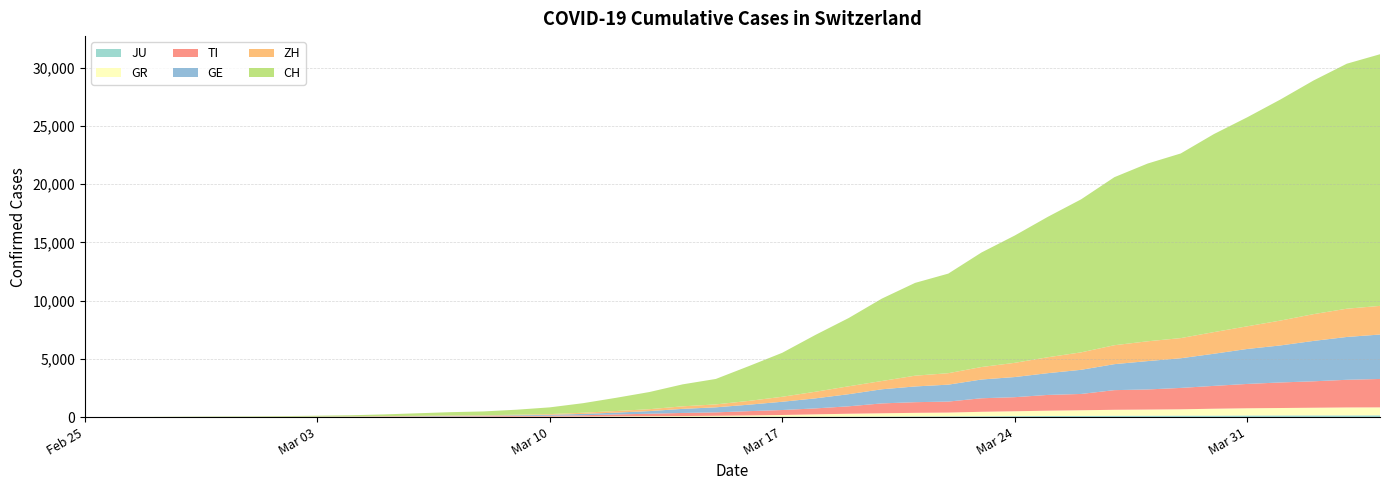

Reading right to left, list all the values displayed in this chart.

JU: 2020-04-04=154	2020-04-03=149	2020-04-02=149	2020-04-01=145	2020-03-31=140	2020-03-30=128	2020-03-29=127	2020-03-28=119	2020-03-27=114	2020-03-26=100	2020-03-25=92	2020-03-24=82	2020-03-23=69	2020-03-22=61	2020-03-21=54	2020-03-20=44	2020-03-19=36	2020-03-18=32	2020-03-17=29	2020-03-16=25	2020-03-15=19	2020-03-14=18	2020-03-13=17	2020-03-12=12	2020-03-11=7	2020-03-10=7	2020-03-09=7	2020-03-08=5	2020-03-07=5	2020-03-06=4	2020-03-05=4	2020-03-04=2	2020-03-03=2	2020-03-02=1	2020-03-01=1	2020-02-29=1	2020-02-28=1	2020-02-27=1	2020-02-26=0	2020-02-25=0
GR: 2020-04-04=680	2020-04-03=678	2020-04-02=655	2020-04-01=635	2020-03-31=617	2020-03-30=591	2020-03-29=542	2020-03-28=527	2020-03-27=513	2020-03-26=487	2020-03-25=458	2020-03-24=419	2020-03-23=386	2020-03-22=327	2020-03-21=311	2020-03-20=283	2020-03-19=252	2020-03-18=204	2020-03-17=152	2020-03-16=118	2020-03-15=93	2020-03-14=73	2020-03-13=65	2020-03-12=53	2020-03-11=44	2020-03-10=32	2020-03-09=28	2020-03-08=19	2020-03-07=18	2020-03-06=16	2020-03-05=15	2020-03-04=13	2020-03-03=10	2020-03-02=9	2020-03-01=6	2020-02-29=6	2020-02-28=6	2020-02-27=2	2020-02-26=2	2020-02-25=0
TI: 2020-04-04=2442	2020-04-03=2377	2020-04-02=2271	2020-04-01=2195	2020-03-31=2091	2020-03-30=1962	2020-03-29=1837	2020-03-28=1727	2020-03-27=1688	2020-03-26=1401	2020-03-25=1354	2020-03-24=1209	2020-03-23=1162	2020-03-22=945	2020-03-21=916	2020-03-20=849	2020-03-19=638	2020-03-18=511	2020-03-17=426	2020-03-16=368	2020-03-15=293	2020-03-14=265	2020-03-13=206	2020-03-12=163	2020-03-11=108	2020-03-10=75	2020-03-09=61	2020-03-08=49	2020-03-07=41	2020-03-06=28	2020-03-05=25	2020-03-04=13	2020-03-03=8	2020-03-02=4	2020-03-01=2	2020-02-29=2	2020-02-28=1	2020-02-27=1	2020-02-26=1	2020-02-25=0
GE: 2020-04-04=3817	2020-04-03=3679	2020-04-02=3470	2020-04-01=3181	2020-03-31=3004	2020-03-30=2762	2020-03-29=2548	2020-03-28=2437	2020-03-27=2232	2020-03-26=2074	2020-03-25=1871	2020-03-24=1730	2020-03-23=1612	2020-03-22=1454	2020-03-21=1351	2020-03-20=1213	2020-03-19=1041	2020-03-18=863	2020-03-17=710	2020-03-16=556	2020-03-15=435	2020-03-14=351	2020-03-13=227	2020-03-12=155	2020-03-11=114	2020-03-10=80	2020-03-09=60	2020-03-08=45	2020-03-07=43	2020-03-06=30	2020-03-05=20	2020-03-04=16	2020-03-03=14	2020-03-02=11	2020-03-01=10	2020-02-29=9	2020-02-28=5	2020-02-27=1	2020-02-26=1	2020-02-25=0
ZH: 2020-04-04=2461	2020-04-03=2428	2020-04-02=2300	2020-04-01=2136	2020-03-31=1947	2020-03-30=1859	2020-03-29=1733	2020-03-28=1701	2020-03-27=1627	2020-03-26=1500	2020-03-25=1368	2020-03-24=1221	2020-03-23=1073	2020-03-22=984	2020-03-21=925	2020-03-20=711	2020-03-19=679	2020-03-18=568	2020-03-17=429	2020-03-16=326	2020-03-15=250	2020-03-14=218	2020-03-13=163	2020-03-12=140	2020-03-11=101	2020-03-10=62	2020-03-09=49	2020-03-08=40	2020-03-07=34	2020-03-06=29	2020-03-05=23	2020-03-04=15	2020-03-03=13	2020-03-02=10	2020-03-01=7	2020-02-29=6	2020-02-28=2	2020-02-27=2	2020-02-26=0	2020-02-25=0
CH: 2020-04-04=21617	2020-04-03=21047	2020-04-02=20074	2020-04-01=18990	2020-03-31=17953	2020-03-30=17014	2020-03-29=15861	2020-03-28=15268	2020-03-27=14434	2020-03-26=13146	2020-03-25=12066	2020-03-24=10935	2020-03-23=9839	2020-03-22=8556	2020-03-21=7972	2020-03-20=7080	2020-03-19=5864	2020-03-18=4883	2020-03-17=3778	2020-03-16=2993	2020-03-15=2187	2020-03-14=1887	2020-03-13=1475	2020-03-12=1135	2020-03-11=820	2020-03-10=580	2020-03-09=429	2020-03-08=328	2020-03-07=281	2020-03-06=219	2020-03-05=143	2020-03-04=98	2020-03-03=70	2020-03-02=50	2020-03-01=36	2020-02-29=30	2020-02-28=20	2020-02-27=8	2020-02-26=4	2020-02-25=0